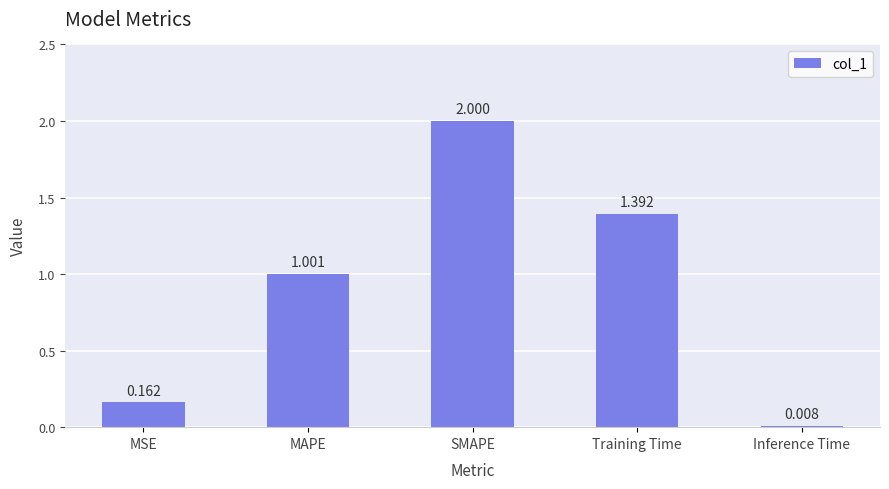

What position from the left is Training Time?

4